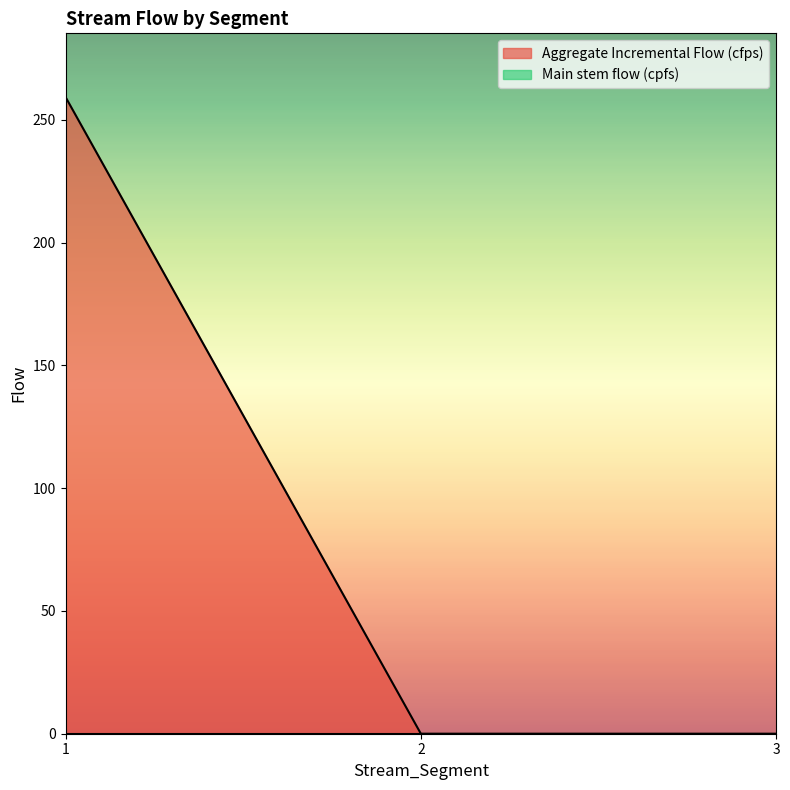

List the labels in order of value, largest first.

1, 2, 3